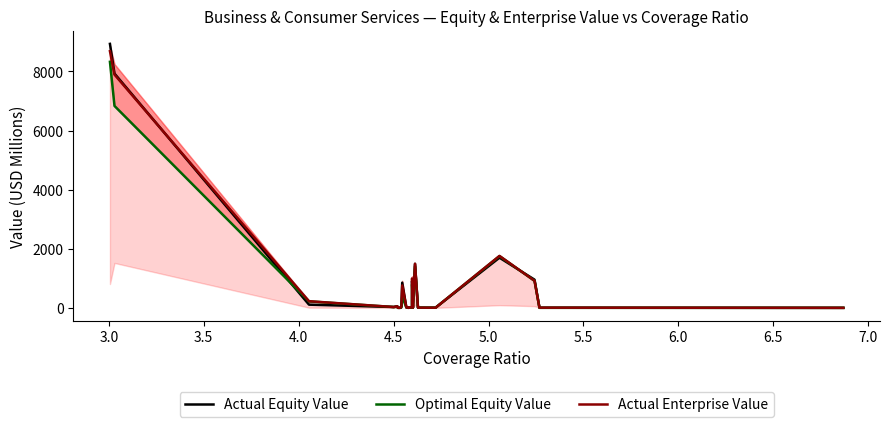

True or false: Optimal Equity Value has more than 0 points higher than both neighbors.

True